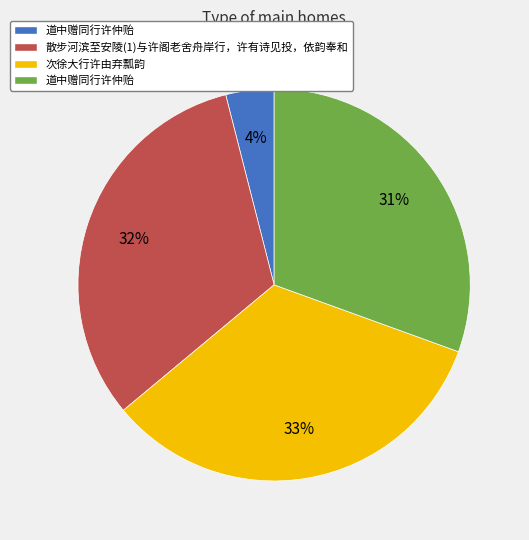

To the nearest percent, what is the difference between the largest and smallest slice percentages?

29%